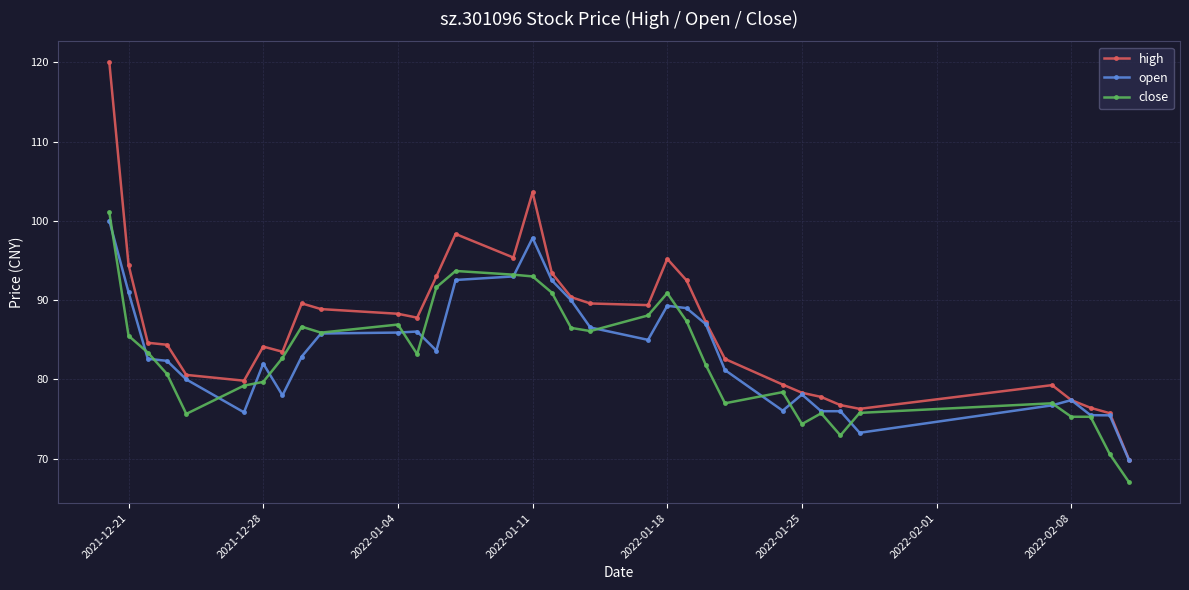

List the series in order of their overall mean, lowest first.

close, open, high